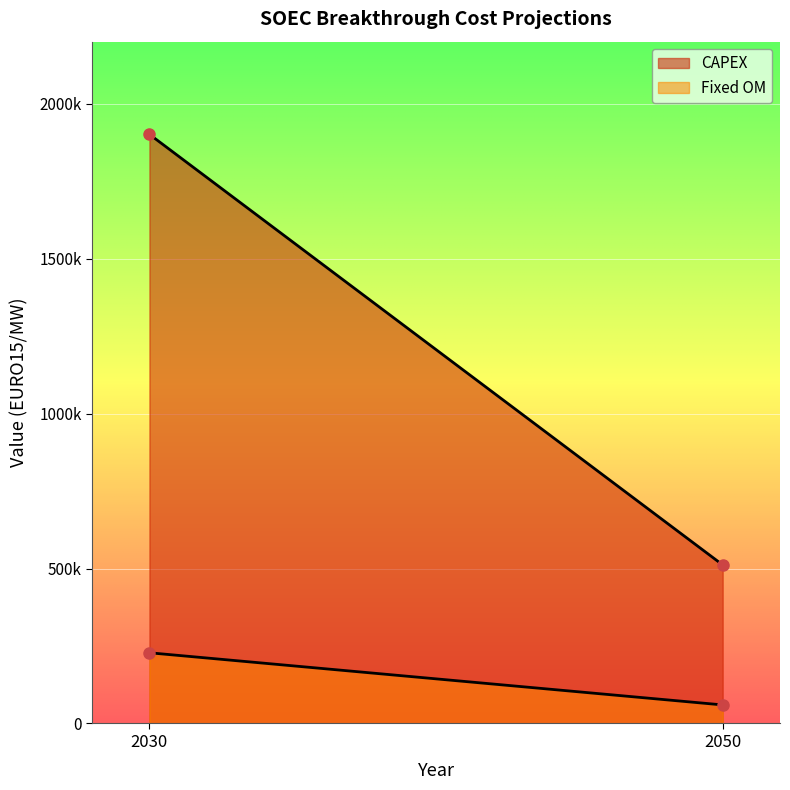

What is the sum of all CAPEX values?

2412695.9